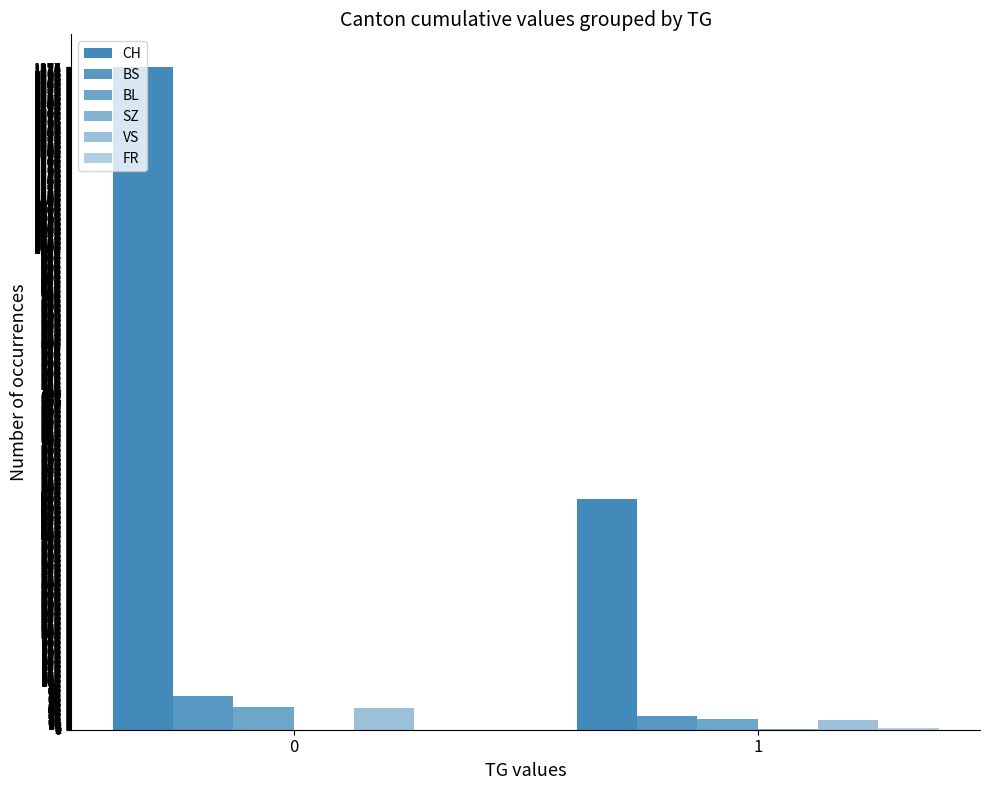

How many groups of bars are there?

2